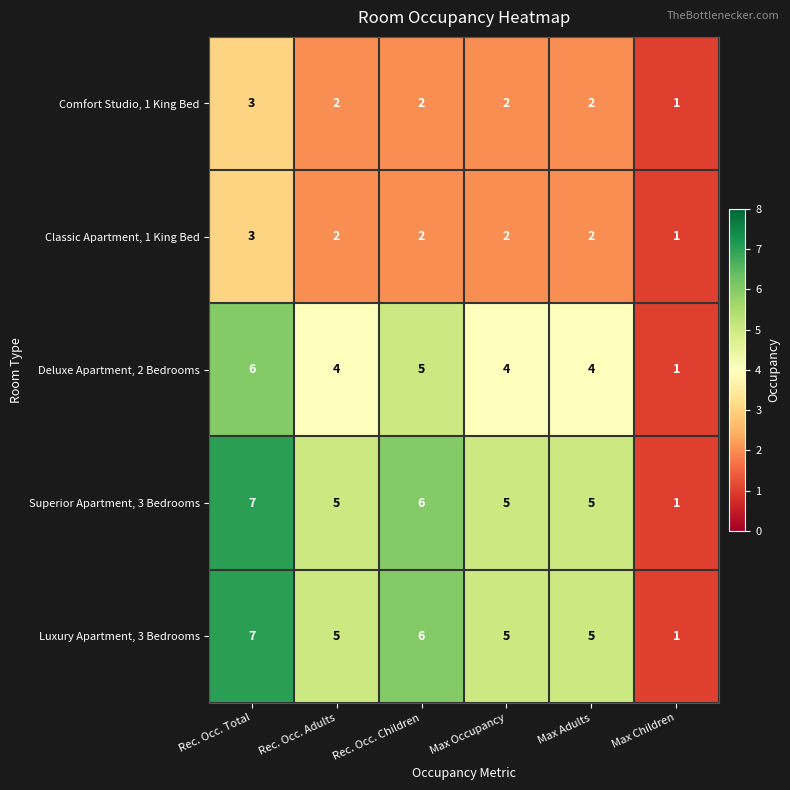

What is the difference between the second highest and minimum values in the Superior Apartment, 3 Bedrooms series?

5